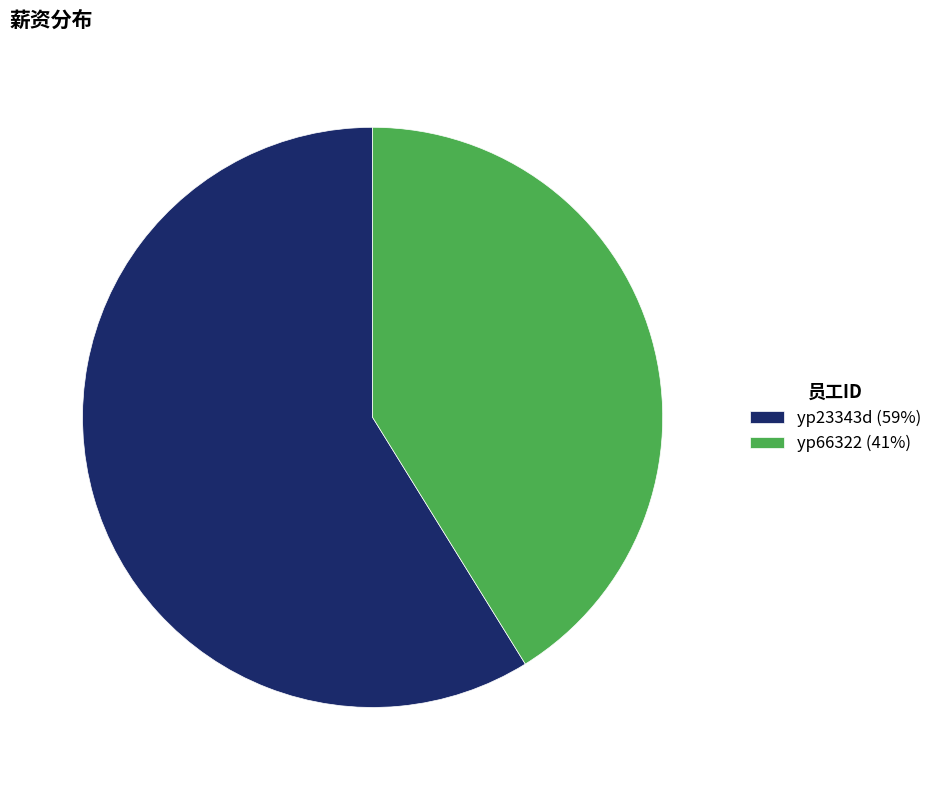

Is the sum of yp23343d (59%) and yp66322 (41%) greater than half?

Yes